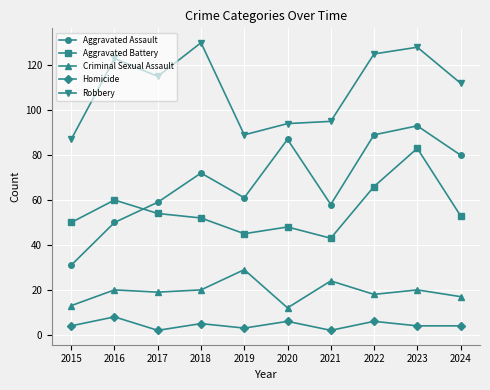

Rank the series by their maximum value, from highest to lowest.

Robbery, Aggravated Assault, Aggravated Battery, Criminal Sexual Assault, Homicide